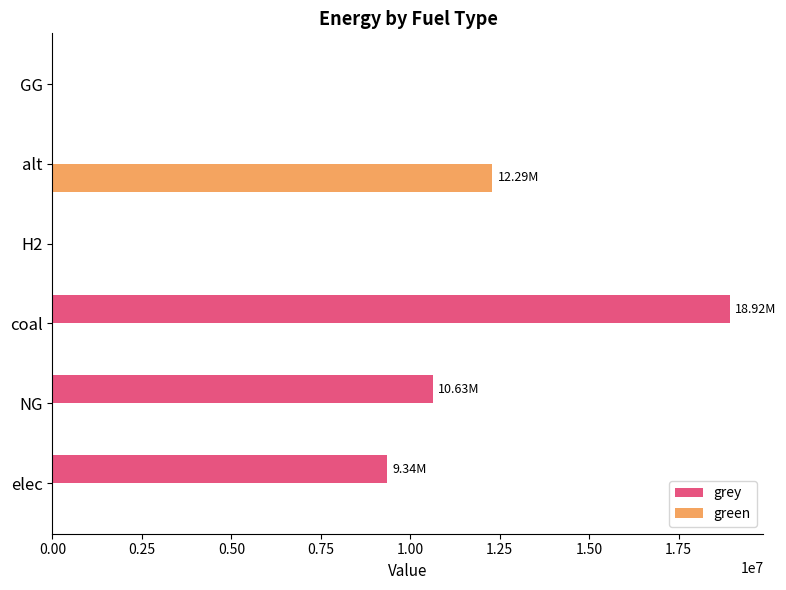

Which series has the largest total across all categories?

grey